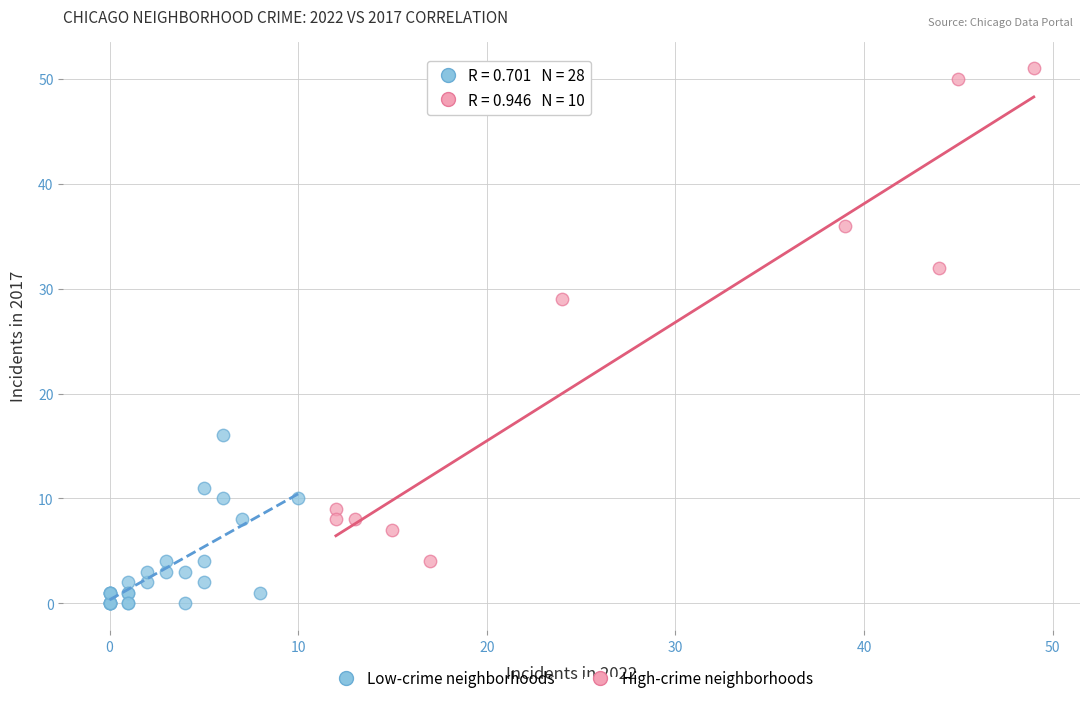

Which series contains the highest Y value?

High-crime neighborhoods